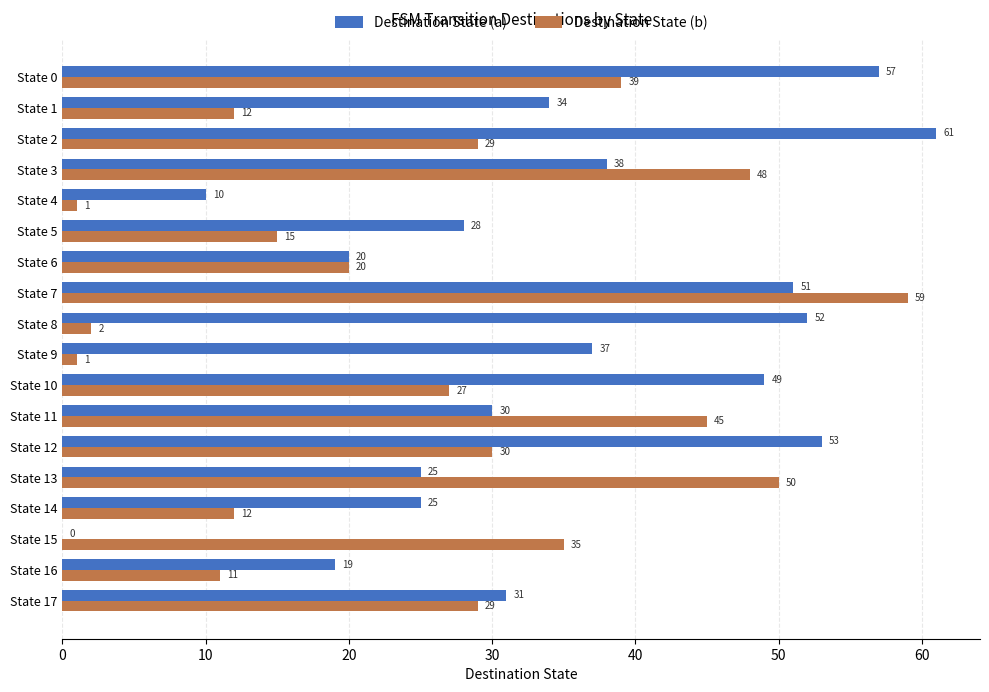

Between State 2 and State 10, which series saw the biggest shift?

Destination State (a)